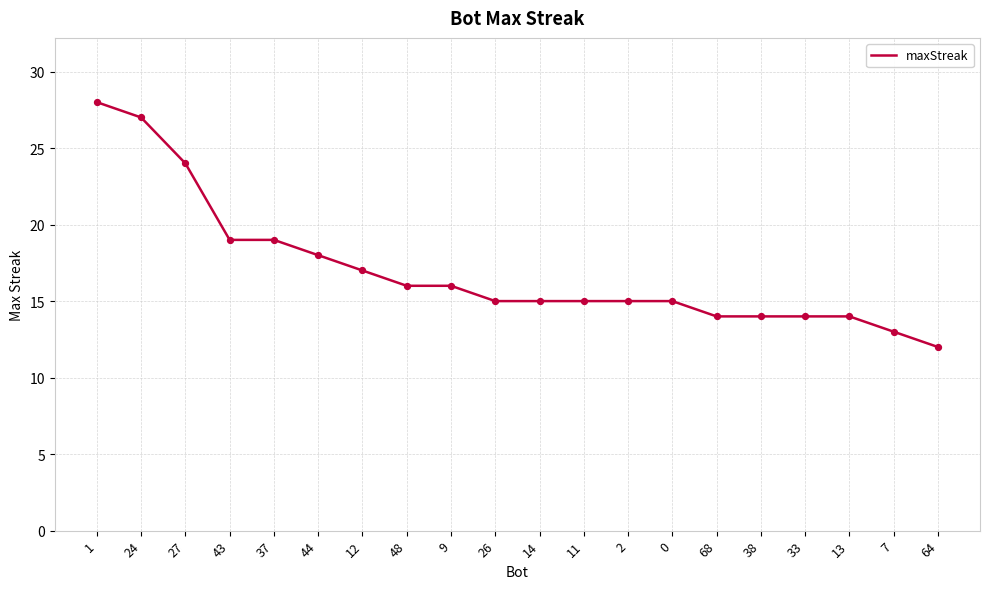

What is the ratio of the value at 68 to the value at 64?

1.2